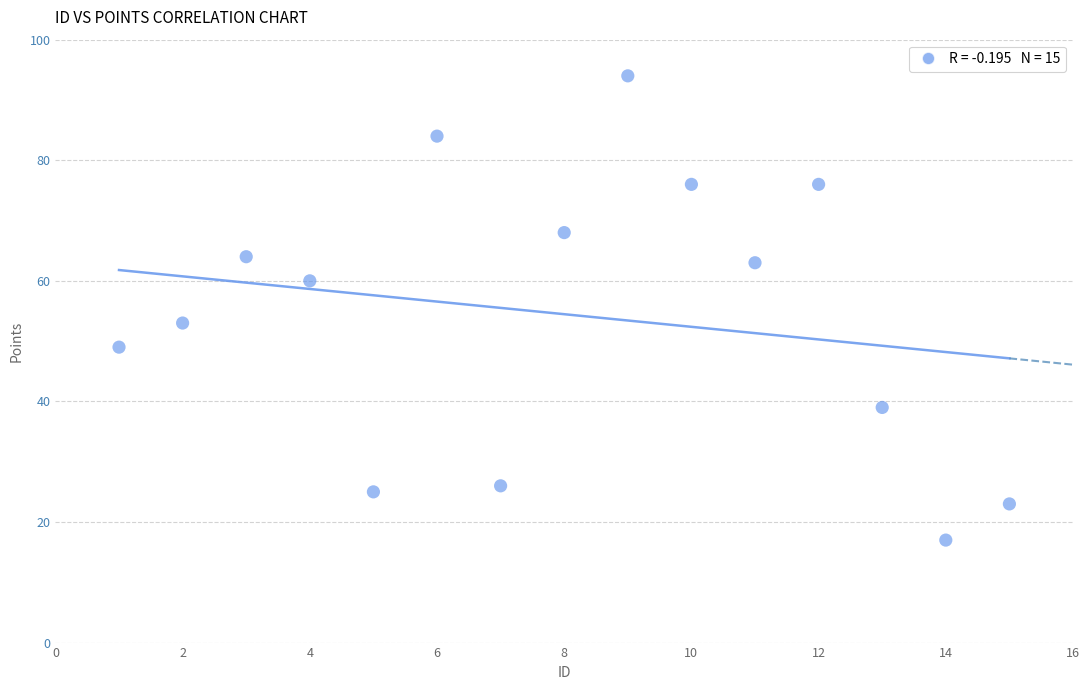

What Y value in the scatter plot is closest to 55?

53